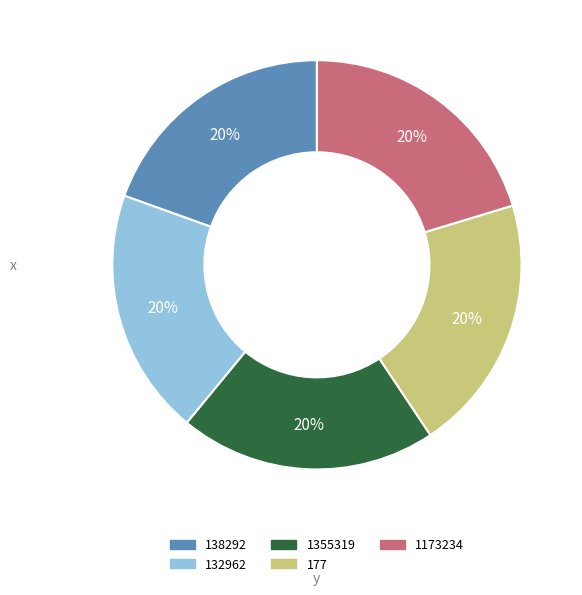

Do 132962 and 1173234 together represent more than half of the pie?

No